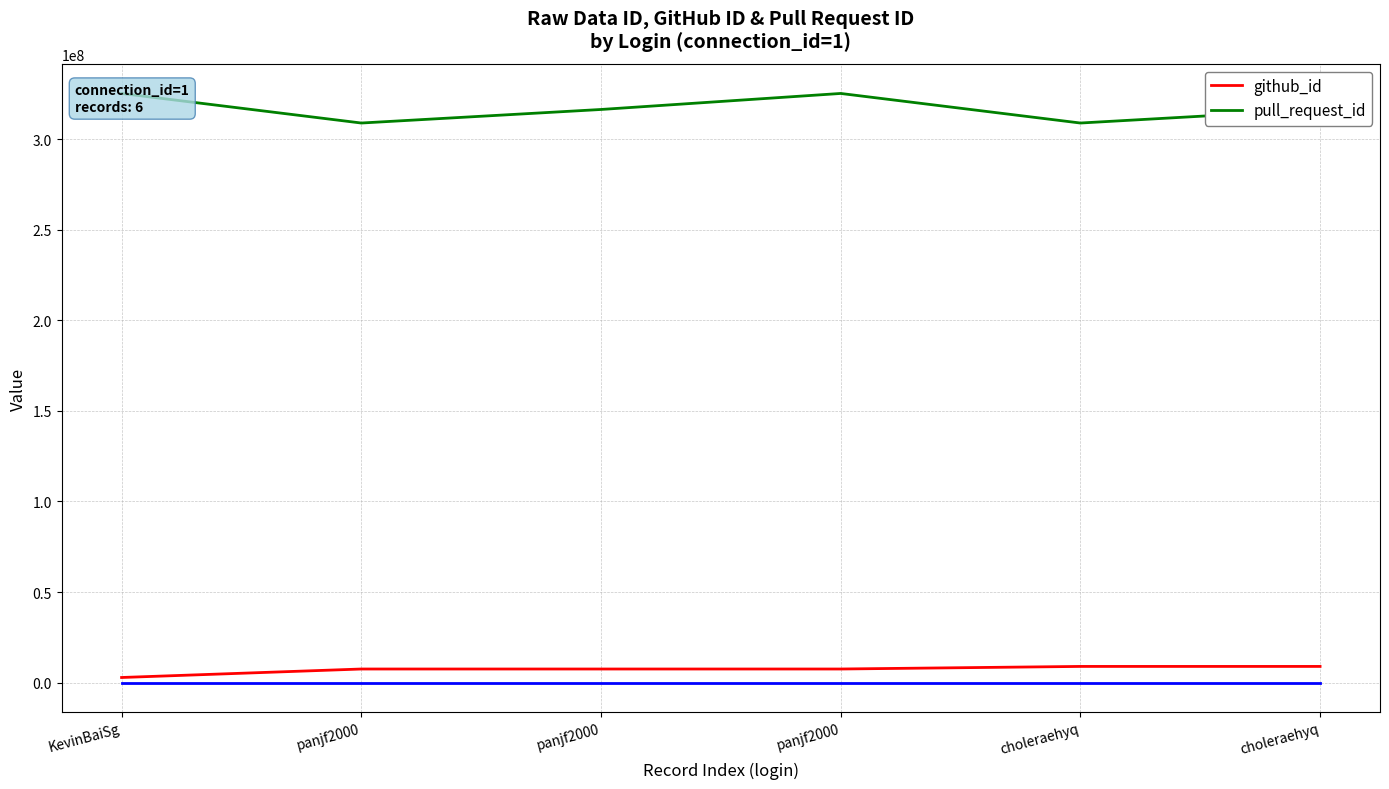

Which series changed the most between panjf2000 and choleraehyq?

pull_request_id